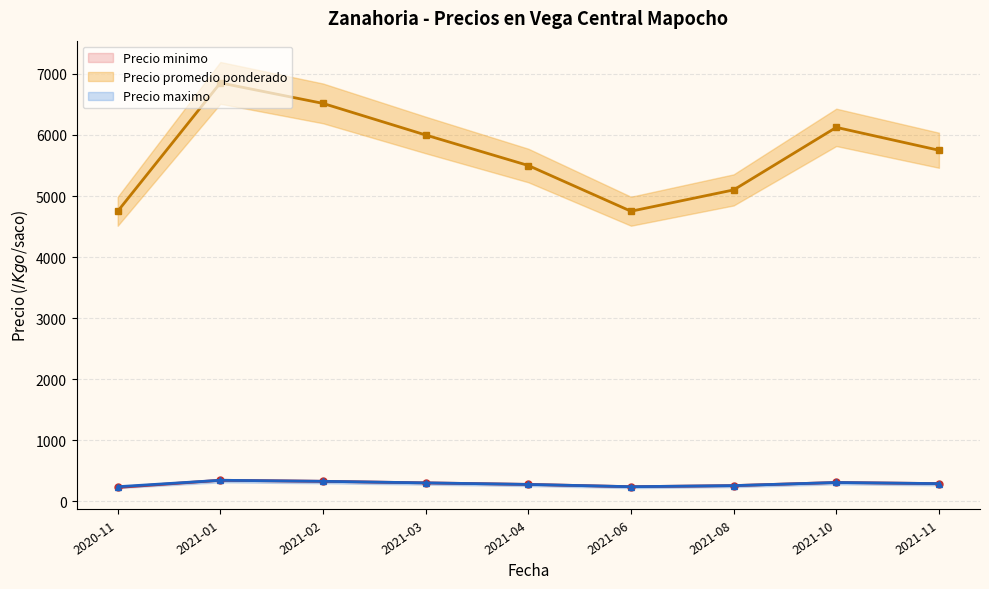

At which label is Precio minimo closest to 300?

2021-02